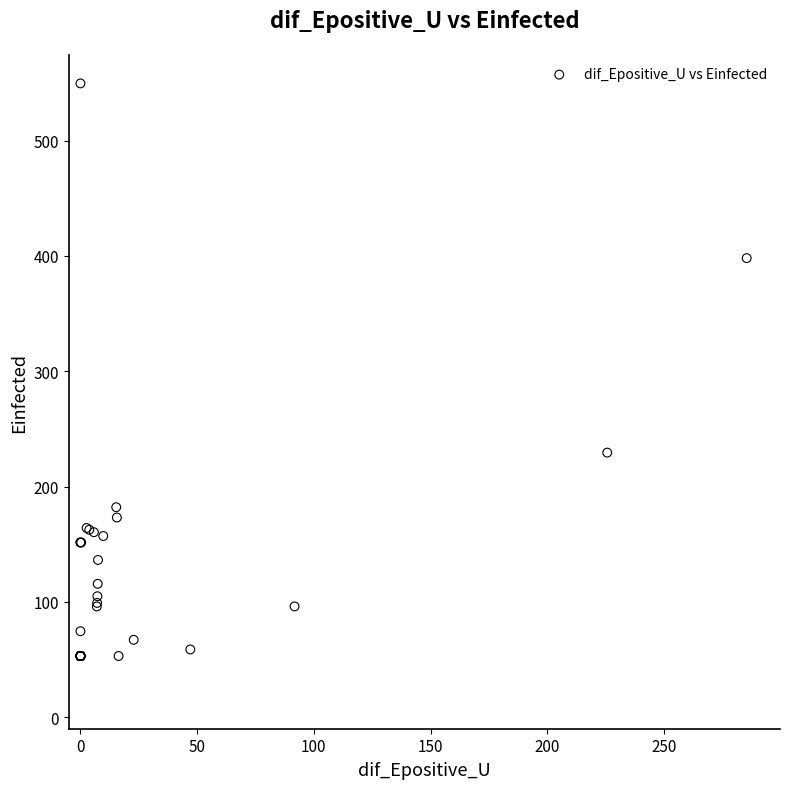

What Y value in the scatter plot is closest to 301?

229.4